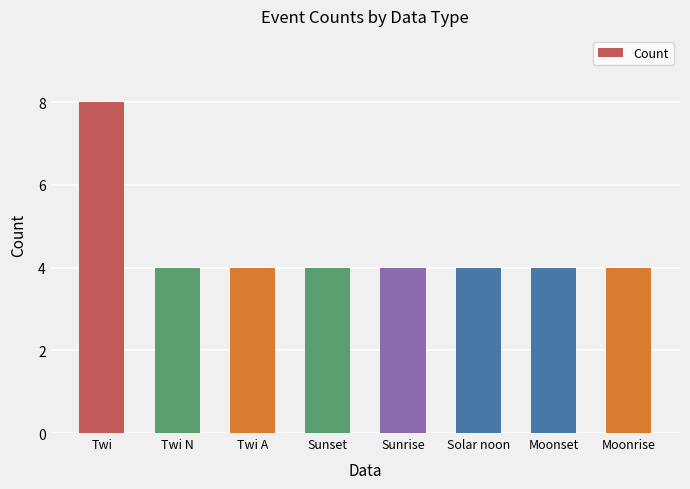

The chart shows a value of 1 at Moonset. True or false?

False